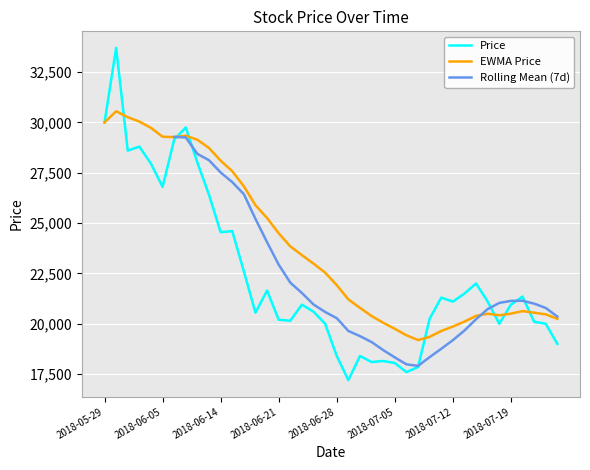

Rank the categories by value from highest to lowest.

2018-05-30, 2018-05-29, 2018-06-08, 2018-06-07, 2018-06-01, 2018-05-31, 2018-06-11, 2018-06-04, 2018-06-05, 2018-06-12, 2018-06-15, 2018-06-14, 2018-06-18, 2018-07-16, 2018-06-20, 2018-07-13, 2018-07-20, 2018-07-11, 2018-07-12, 2018-07-17, 2018-06-25, 2018-07-19, 2018-06-26, 2018-06-19, 2018-07-10, 2018-06-21, 2018-06-22, 2018-07-23, 2018-06-27, 2018-07-18, 2018-07-24, 2018-07-25, 2018-06-28, 2018-07-02, 2018-07-04, 2018-07-03, 2018-07-05, 2018-07-09, 2018-07-06, 2018-06-29